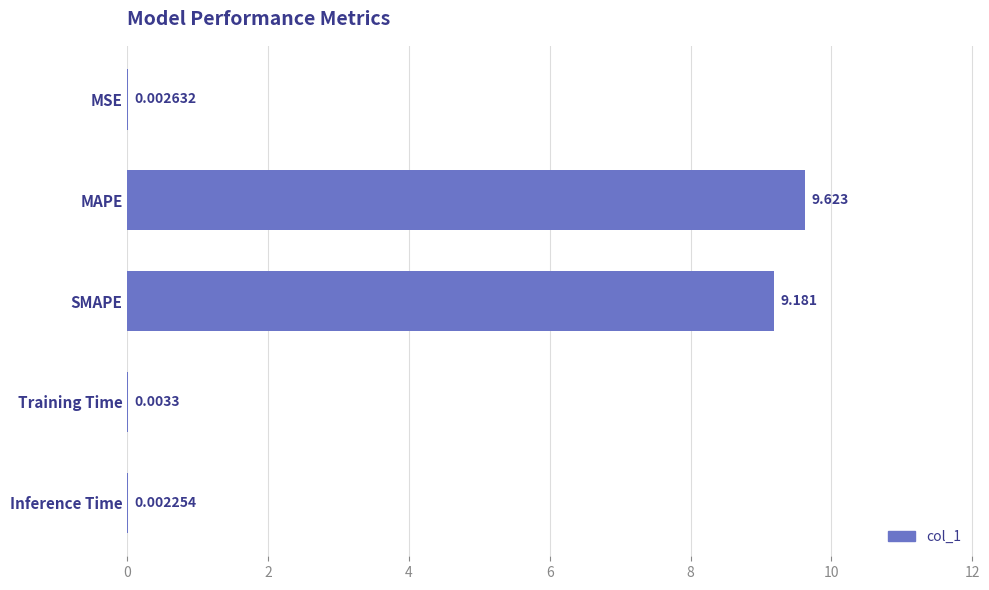

Between Inference Time and MSE, which is larger?

MSE